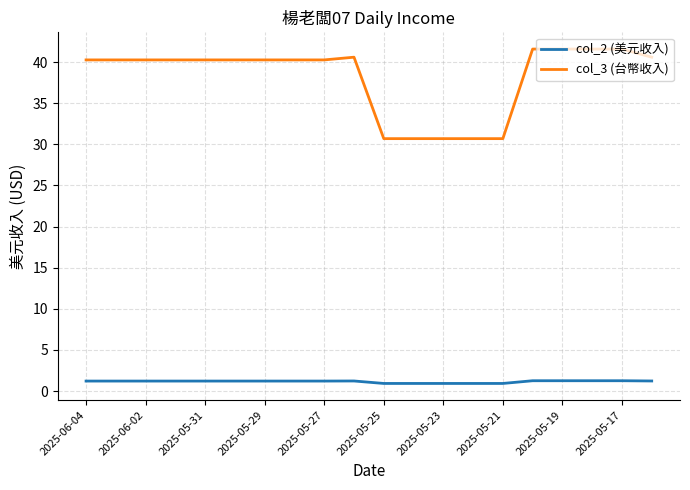

True or false: col_2 (美元收入) and col_3 (台幣收入) cross at least once.

False